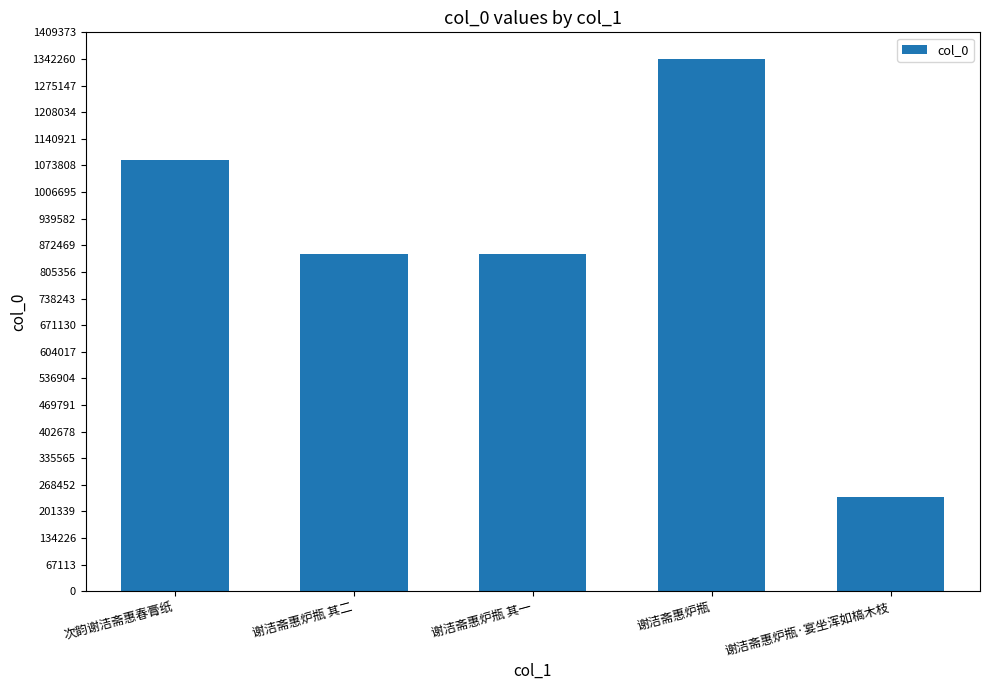

Approximately how many times larger is the value at 次韵谢洁斋惠春膏纸 compared to 谢洁斋惠炉瓶 其二?

1.3